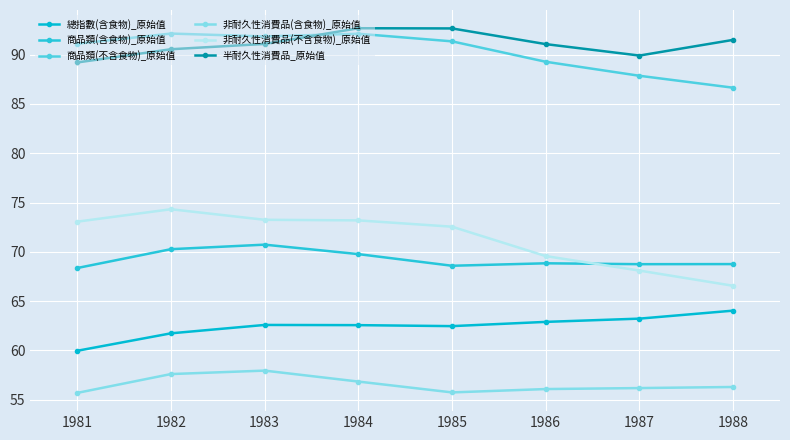

What is the average value of the 半耐久性消費品_原始值 series?

91.1